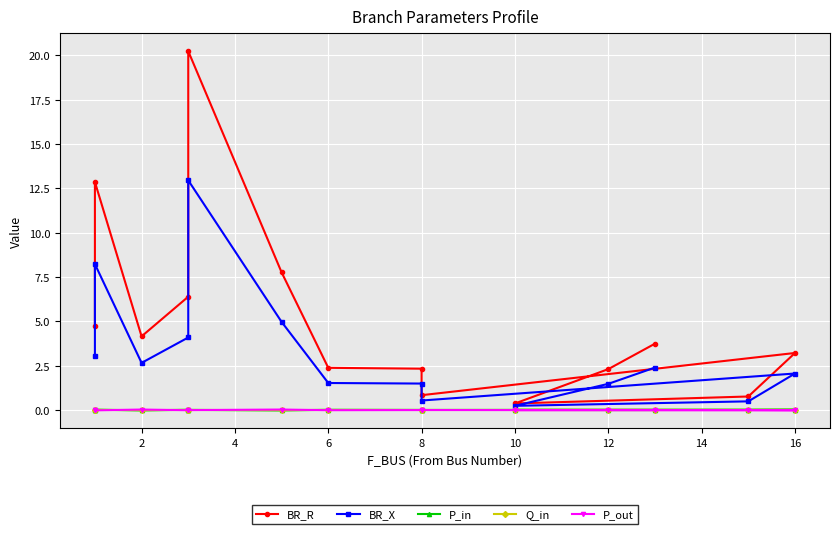

Reading right to left, transcribe all the data shown in this chart.

BR_R: 3.7	2.3	0.4	0.8	3.2	0.8	2.3	2.4	7.8	20.2	6.4	4.2	12.9	4.7
BR_X: 2.4	1.5	0.2	0.5	2.1	0.5	1.5	1.5	5.0	12.9	4.1	2.7	8.2	3.0
P_in: -0.0	-0.0	0.0	0.0	0.0	0.0	0.0	0.0	-0.0	0.0	0.0	-0.0	0.0	-0.0
Q_in: -0.0	-0.0	0.0	0.0	0.0	0.0	0.0	0.0	-0.0	0.0	0.0	-0.0	0.0	-0.0
P_out: 0.0	0.0	-0.0	-0.0	-0.0	-0.0	-0.0	-0.0	0.0	-0.0	-0.0	0.0	-0.0	0.0